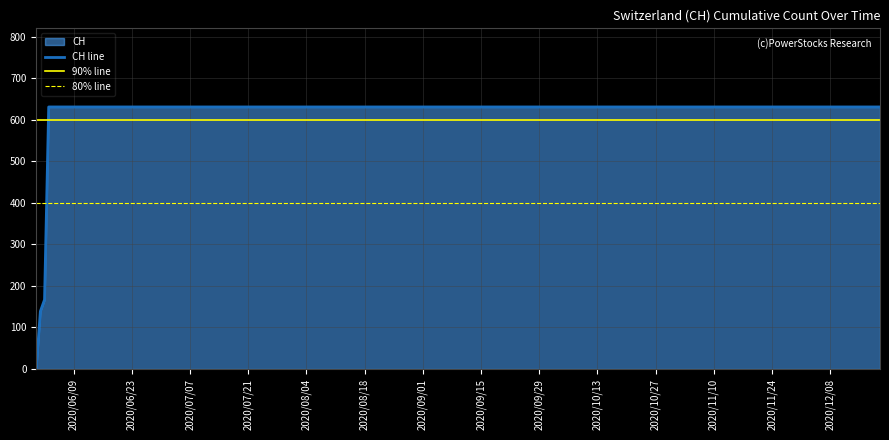

Reading right to left, transcribe all the data shown in this chart.

631	631	631	631	631	631	631	631	631	631	631	631	631	631	631	631	631	631	631	631	631	631	631	631	631	631	167	139	0